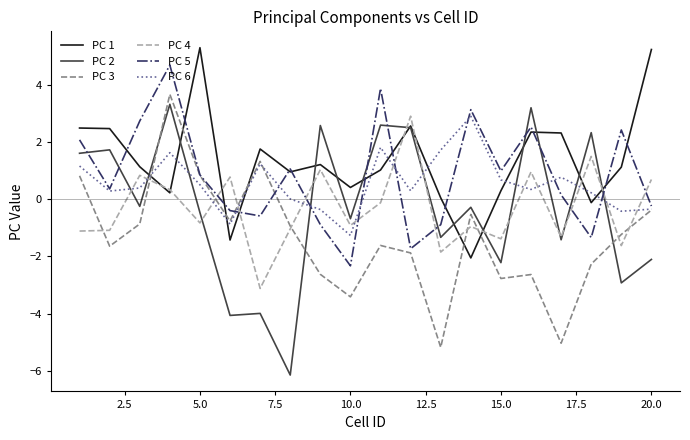

Which series ends up on top after the final intersection of PC 5 and PC 2?

PC 5